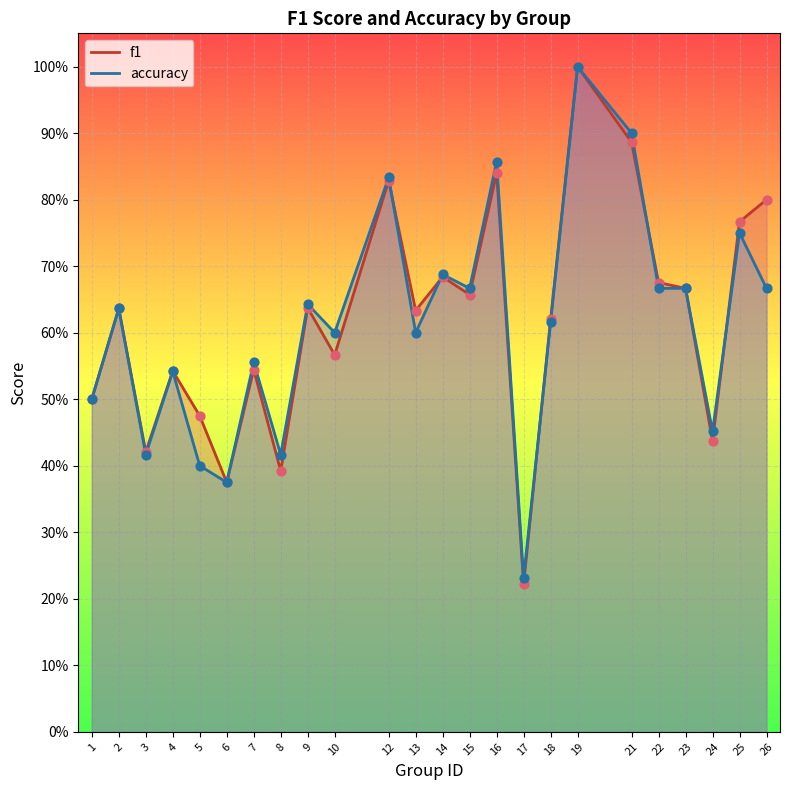

Which series contains the highest Y value?

f1